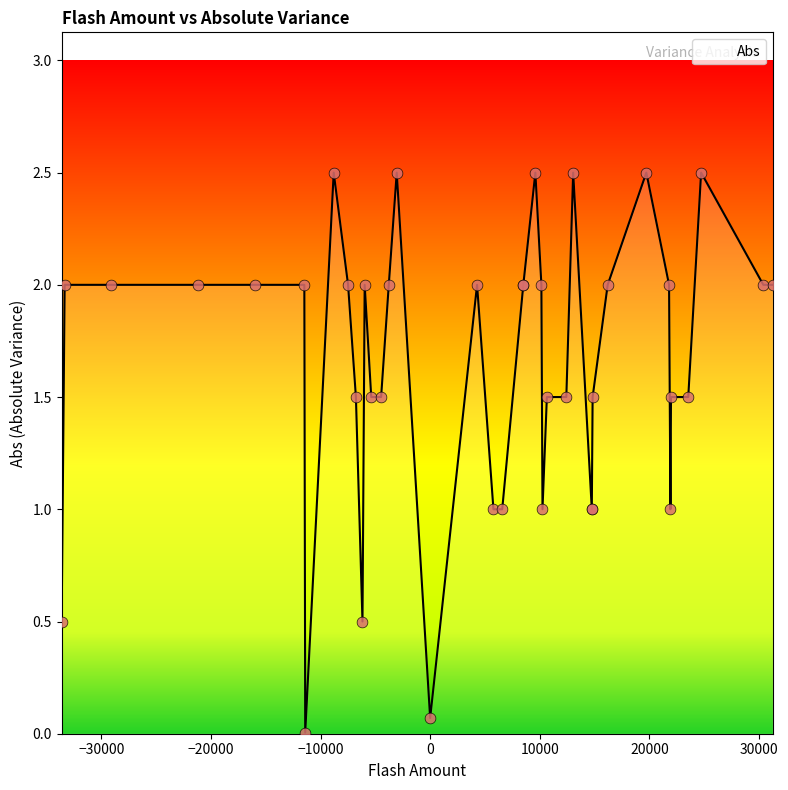

Between 7 and 34, which is larger?

34